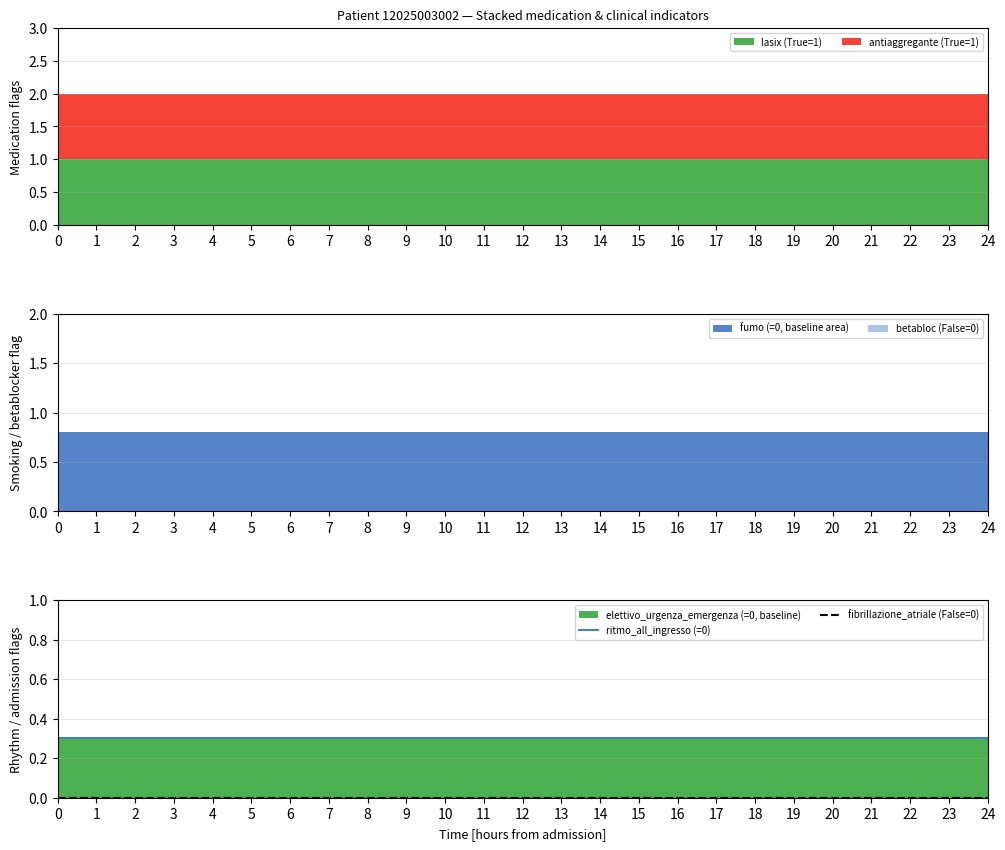

Between 6 and 13, which series saw the biggest shift?

ritmo_all_ingresso (=0)